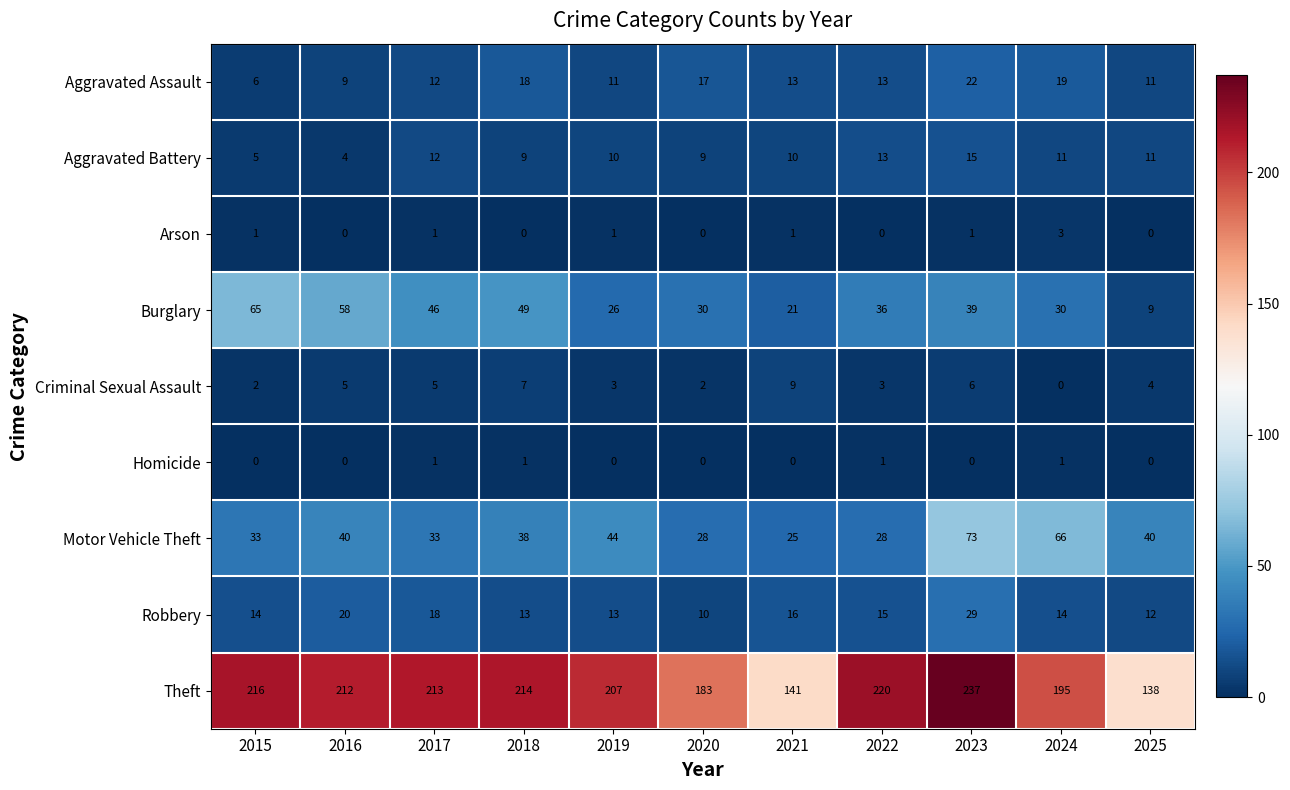

The value of Homicide at 2021 is 1. True or false?

False